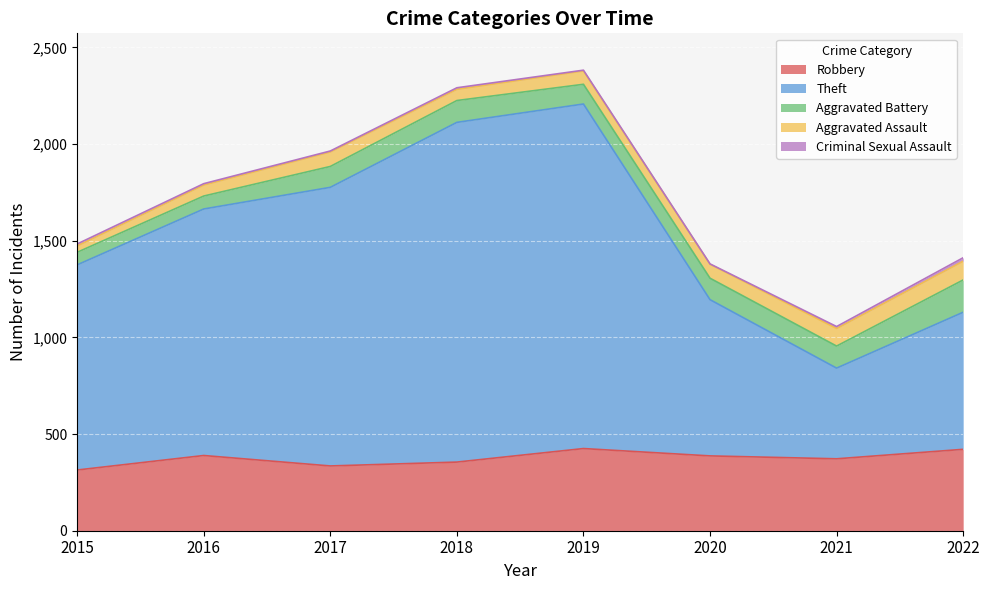

Which series has the largest total across all categories?

Theft